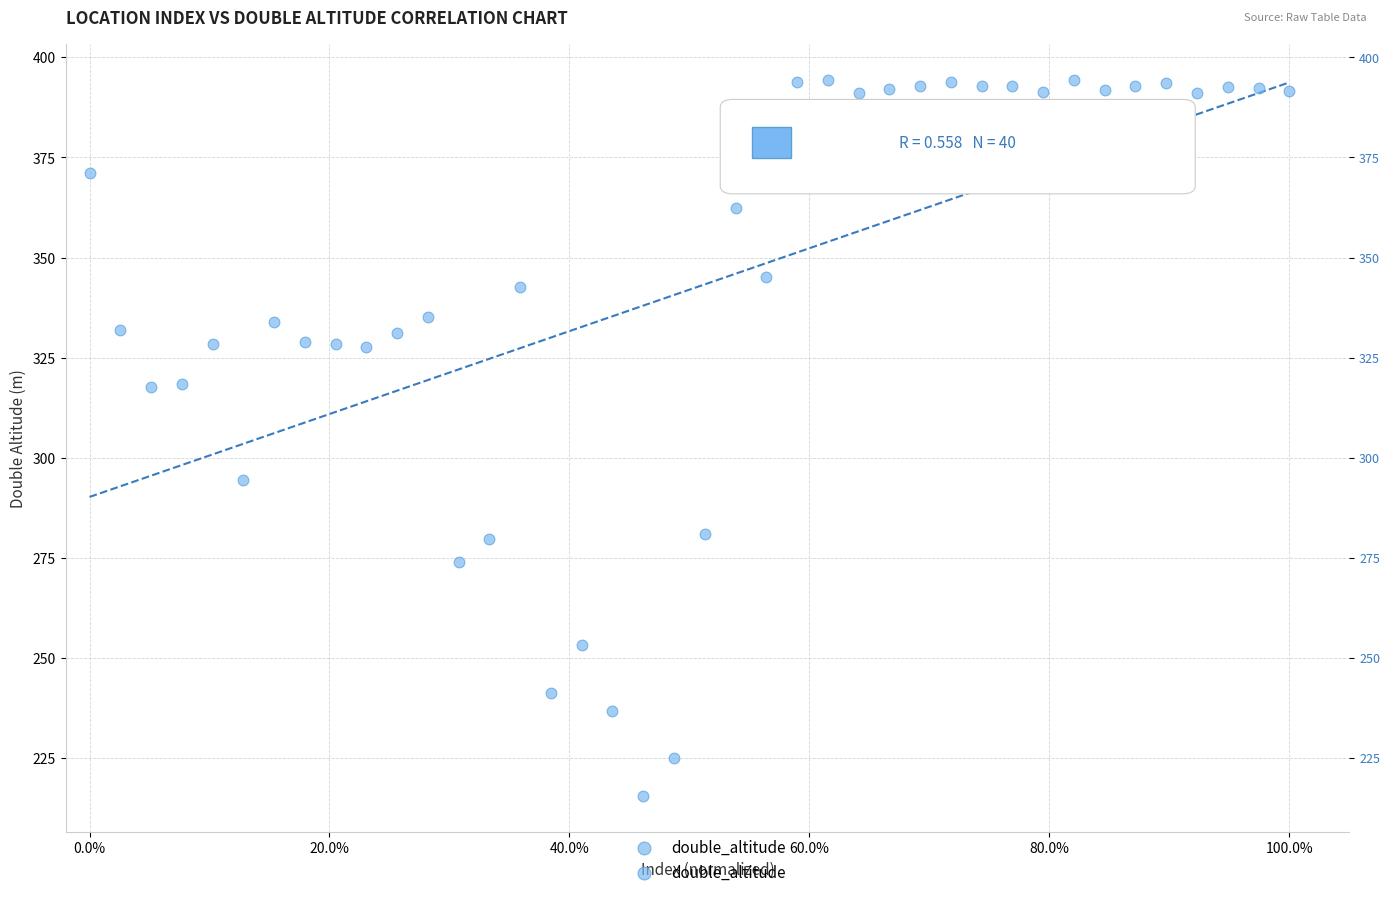

What Y value in the scatter plot is closest to 304?

294.4